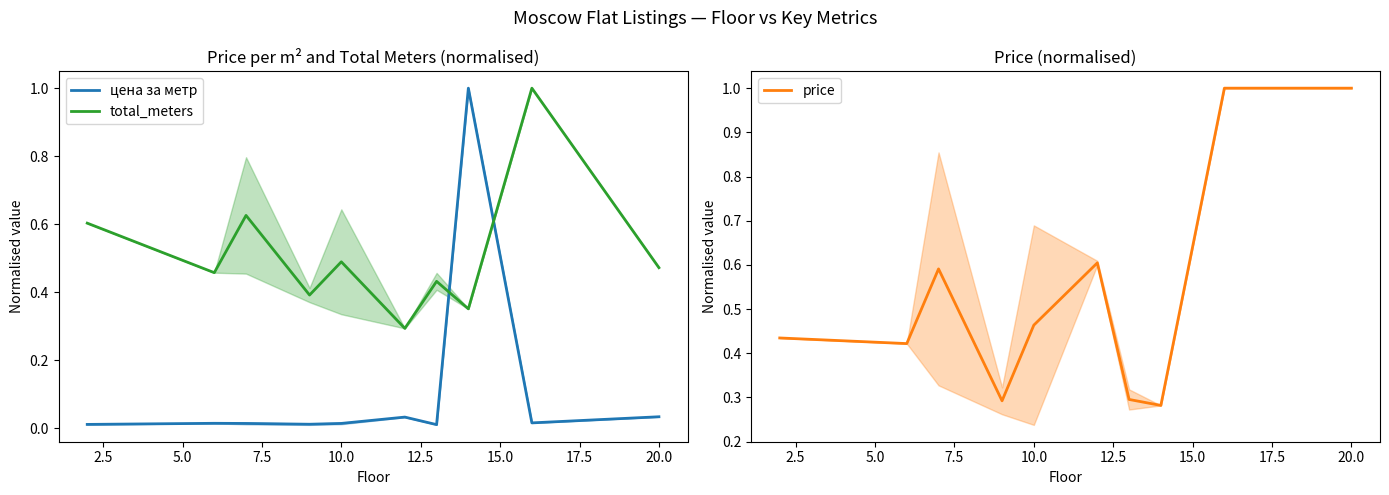

How many intersections are there between total_meters and цена за метр?

2